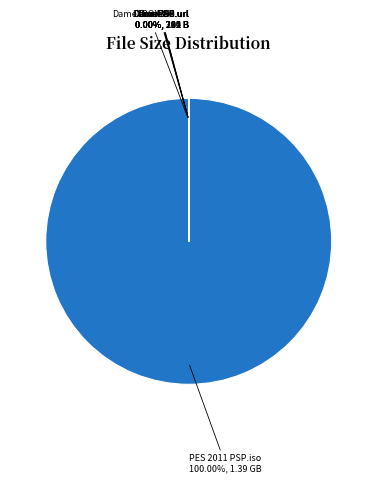

How many slices are in this pie chart?

7